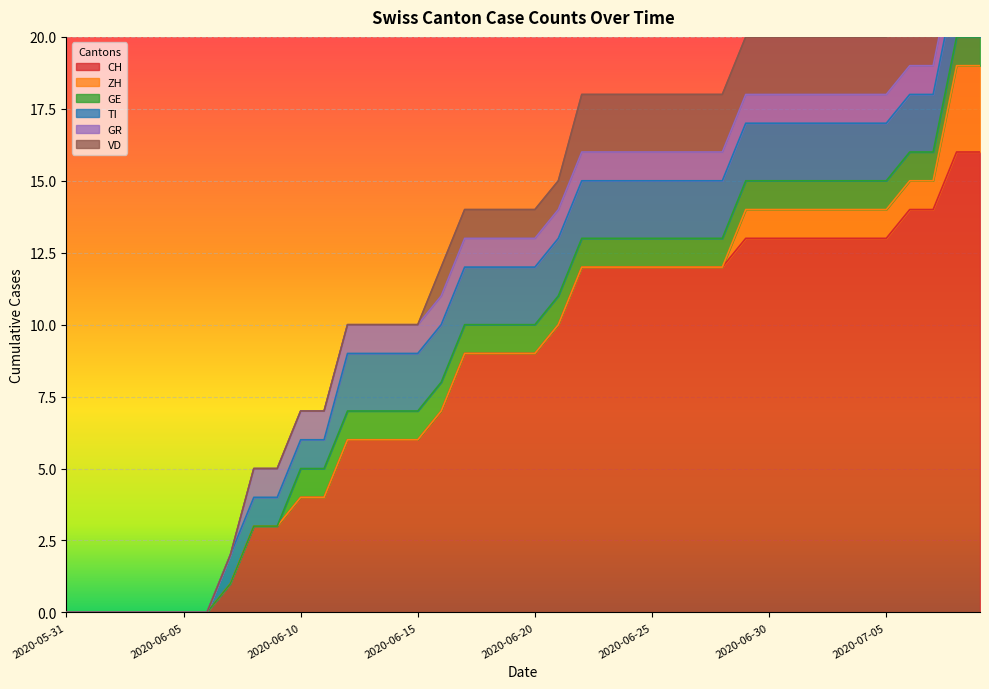

How many lines are shown in the chart?

6